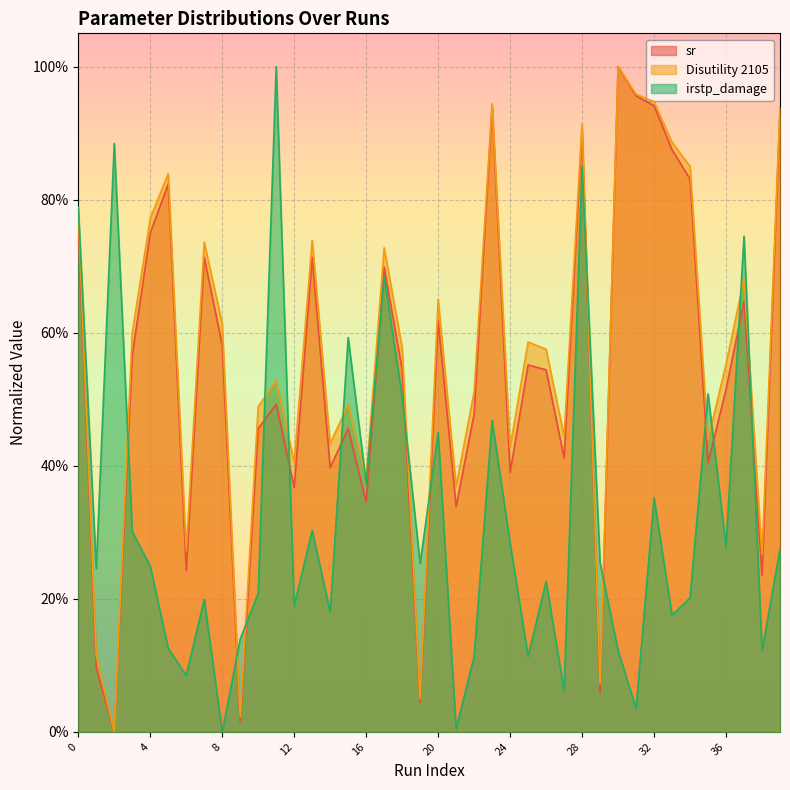

What is the value of the Disutility 2105 point at the 8th from the left?

0.7